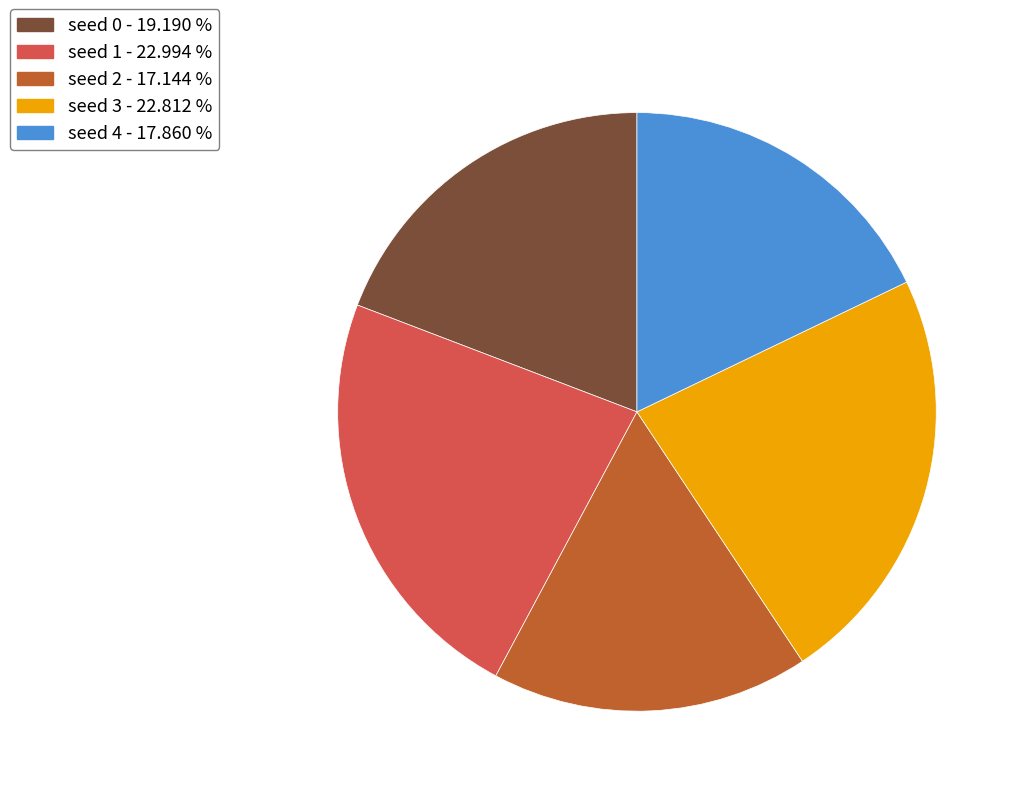

Which has a higher value, seed 0 or seed 4?

seed 0